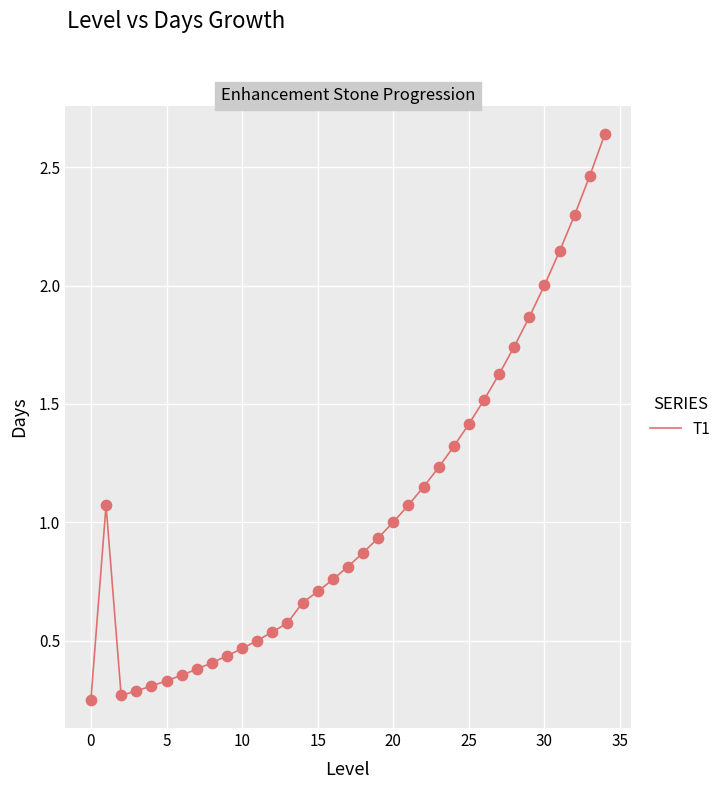

What is the difference between the maximum and minimum values?

2.4